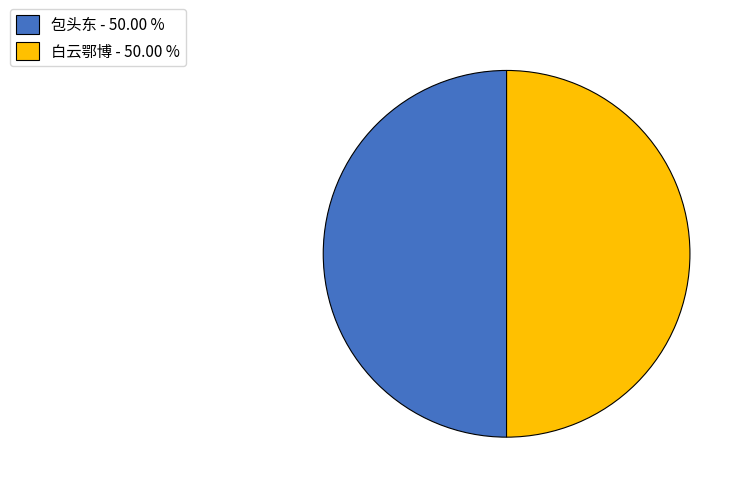

Is the sum of 包头东 - 50.00 % and 白云鄂博 - 50.00 % greater than half?

Yes